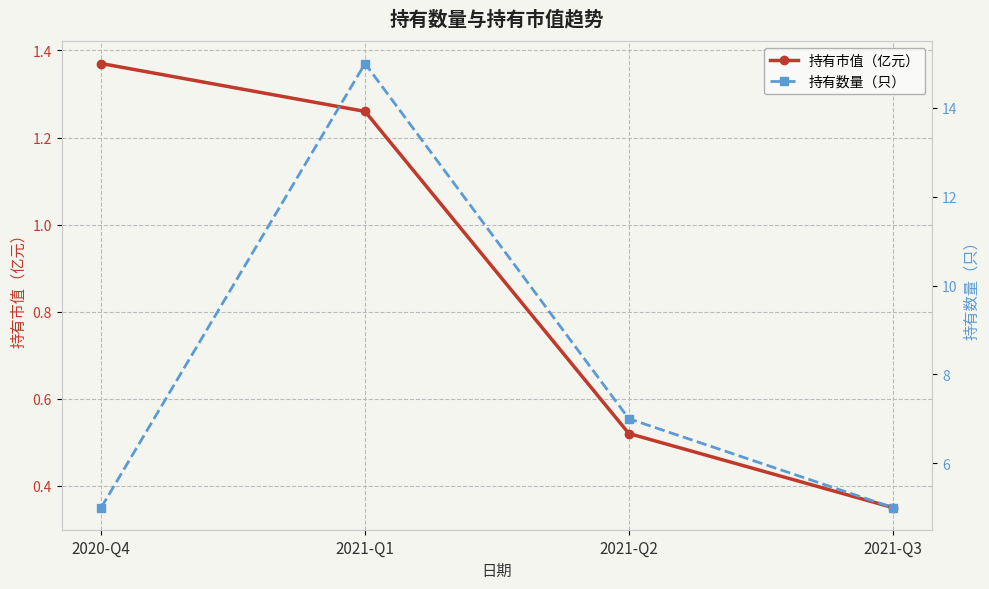

How many values in the 持有市值（亿元） series exceed 1?

2